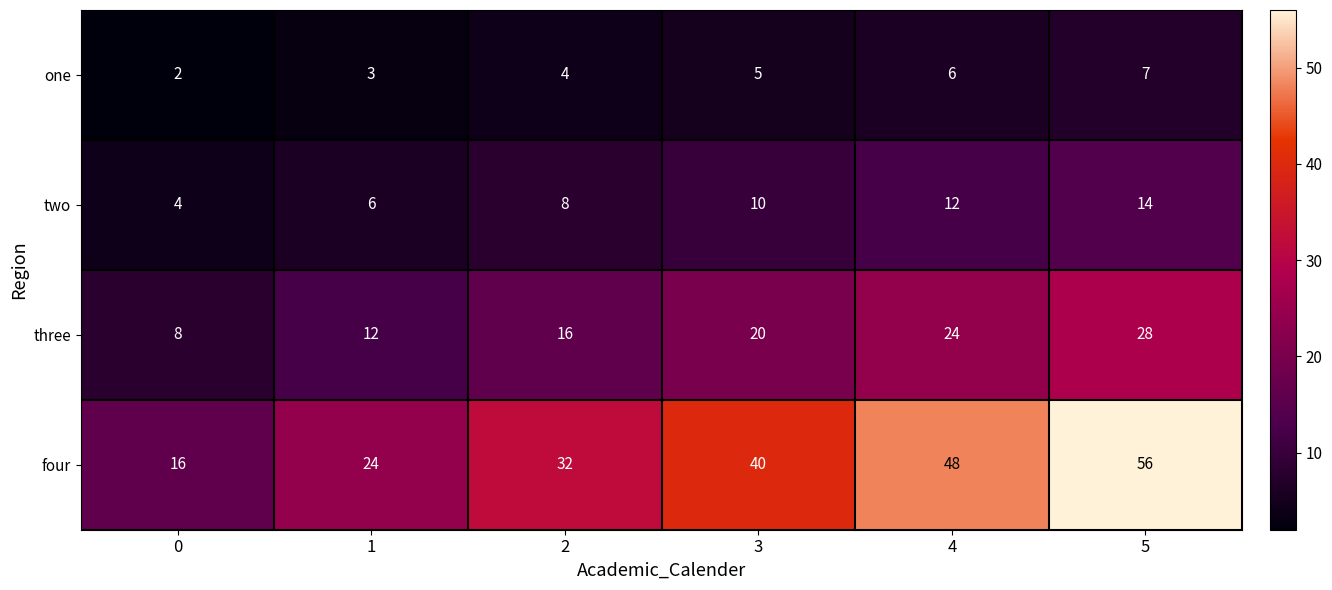

Is the value of four at 4 greater than the value of two at 0?

Yes